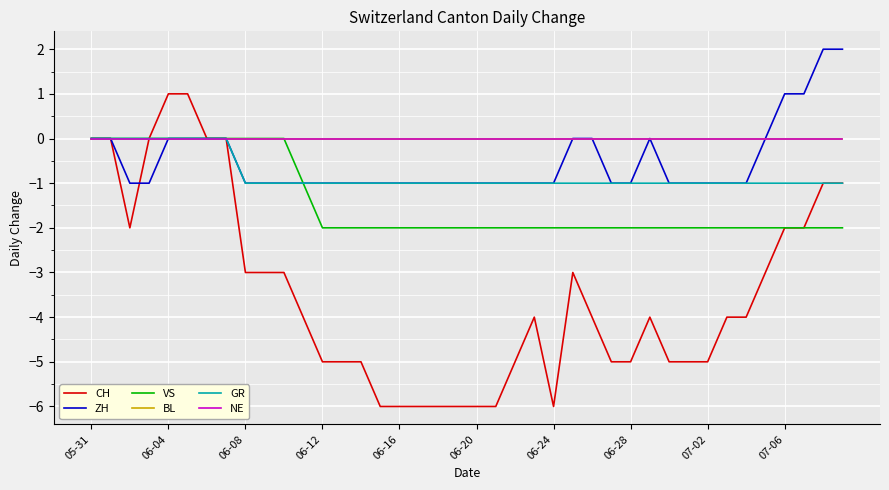

True or false: VS and CH cross at least once.

False